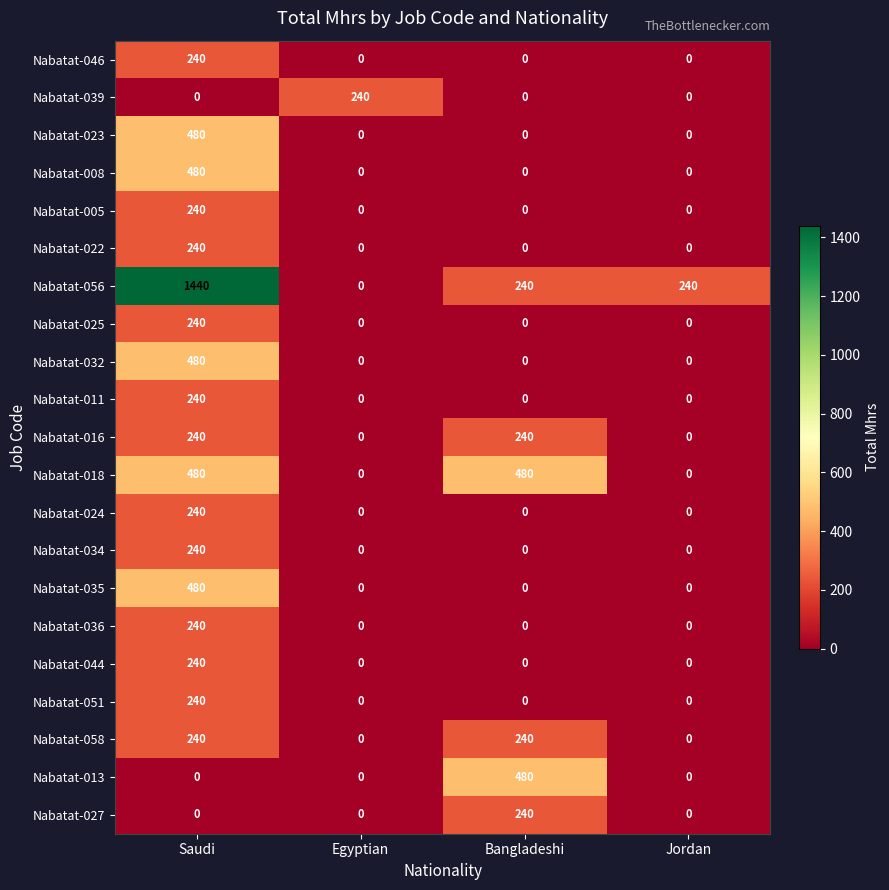

Where does the Nabatat-056 series first go above 240?

Saudi